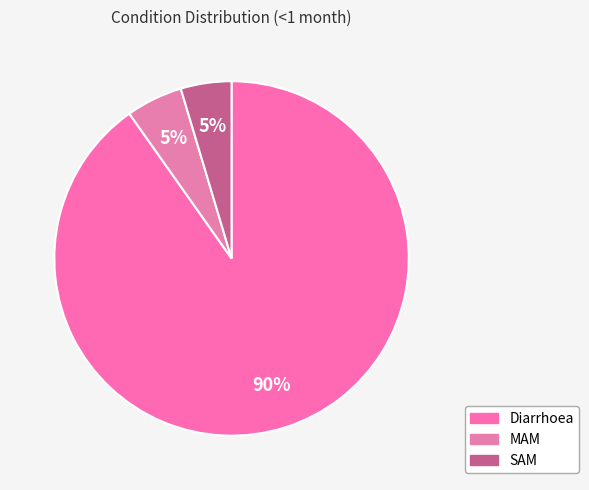

How many slices are in this pie chart?

3